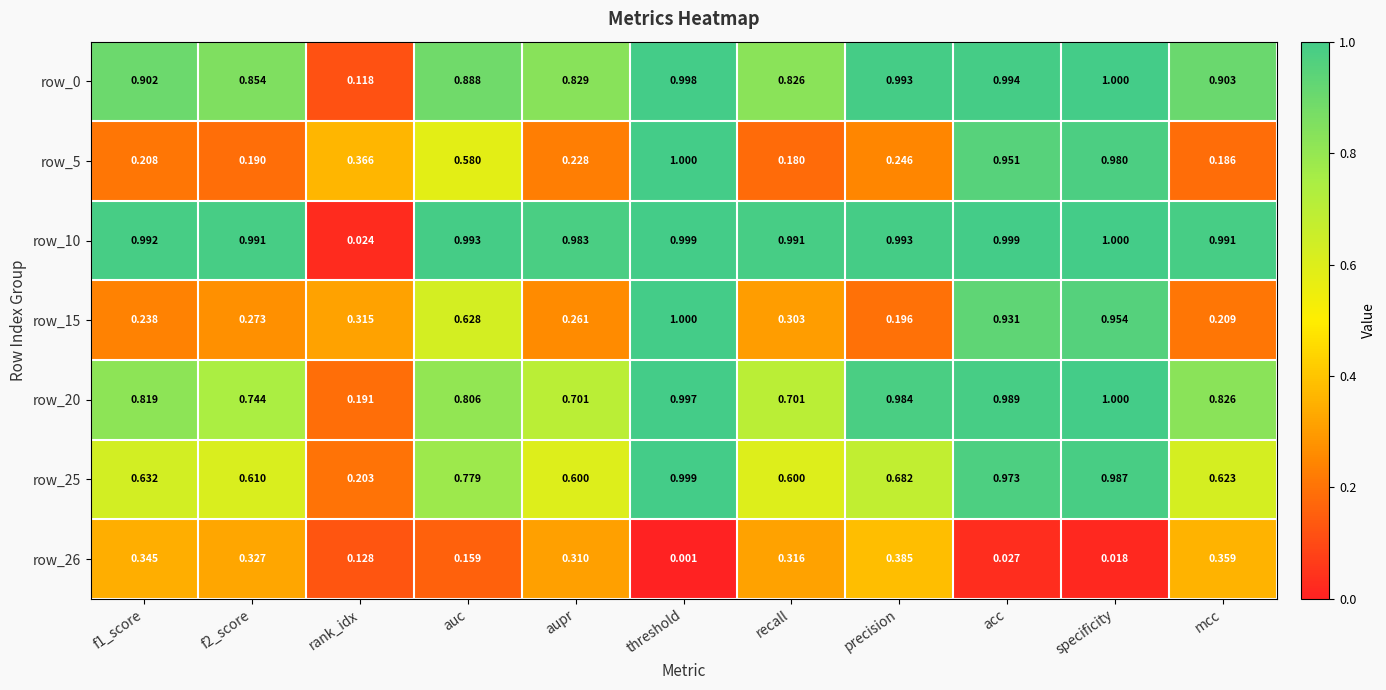

Which category has the lowest value in the row_10 series?

rank_idx